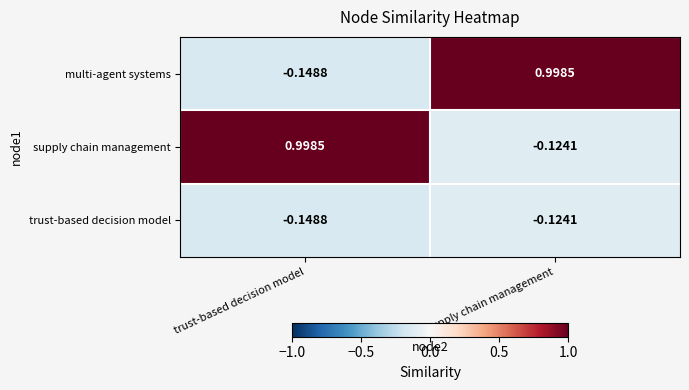

List the labels in order of trust-based decision model value, largest first.

supply chain management, trust-based decision model